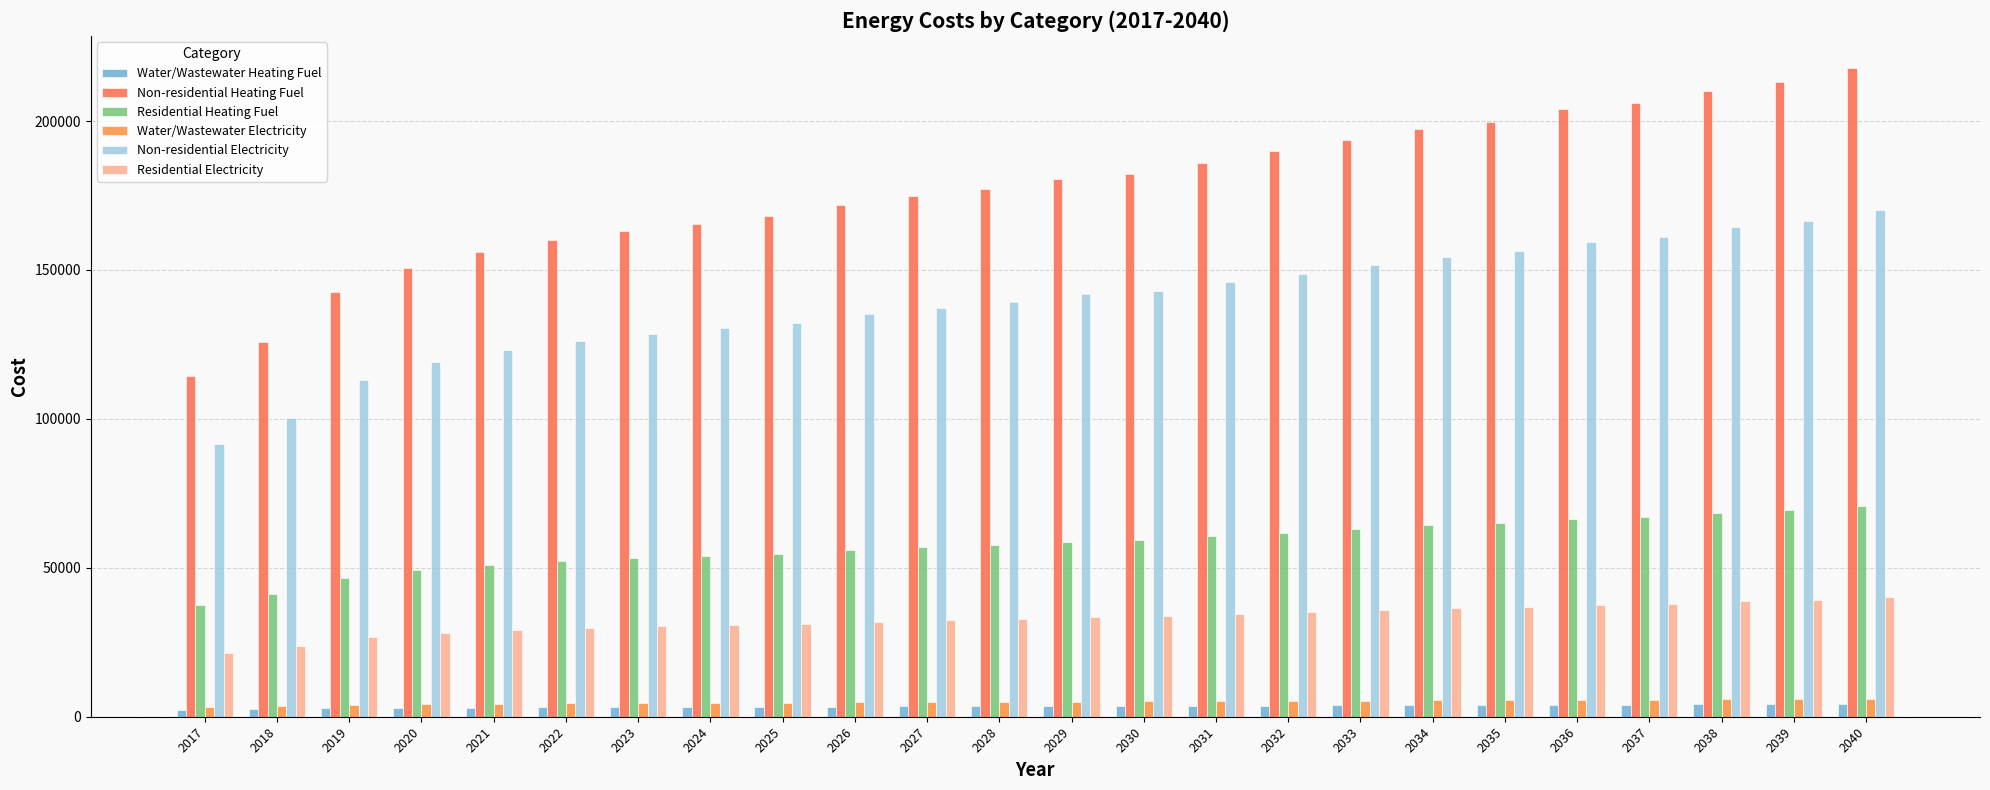

True or false: Residential Heating Fuel has a value of 54790.1 at 2025.

True